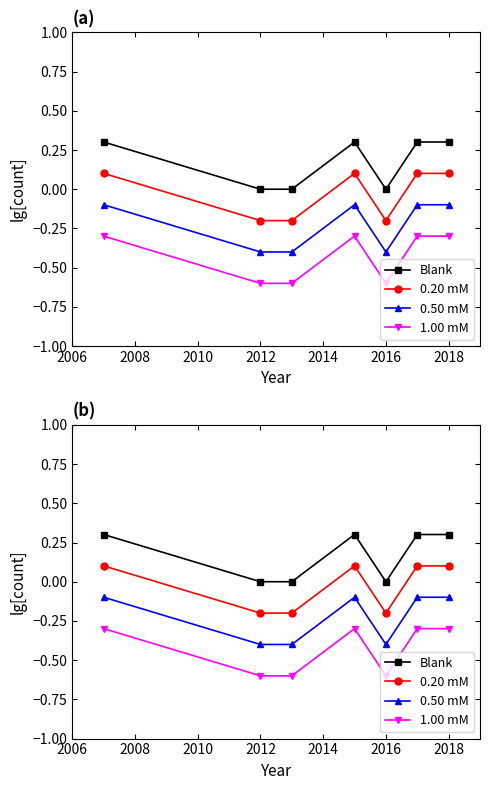

Between 2014 and 2016, which series saw the biggest shift?

Blank